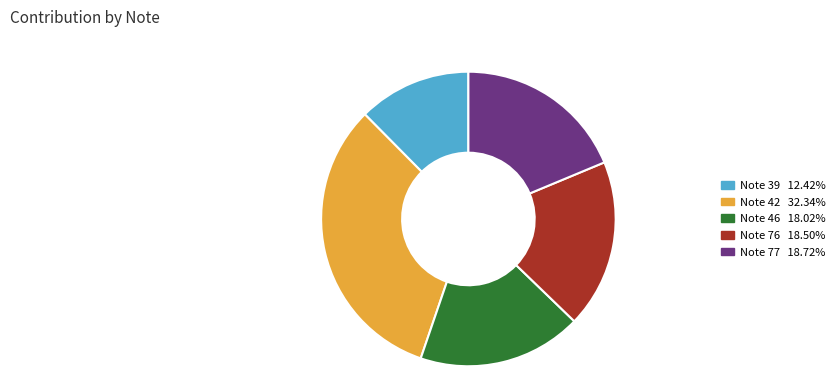

Combined, do Note 42 and Note 77 account for over 50%?

Yes